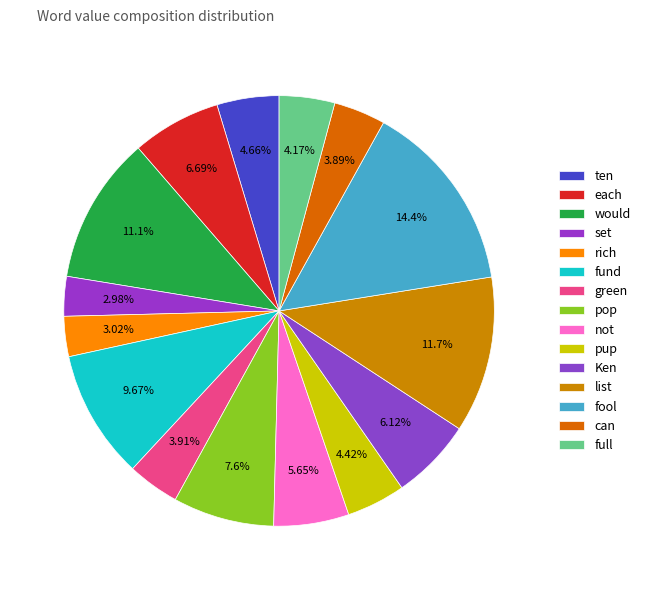

Does any single category account for the majority?

No